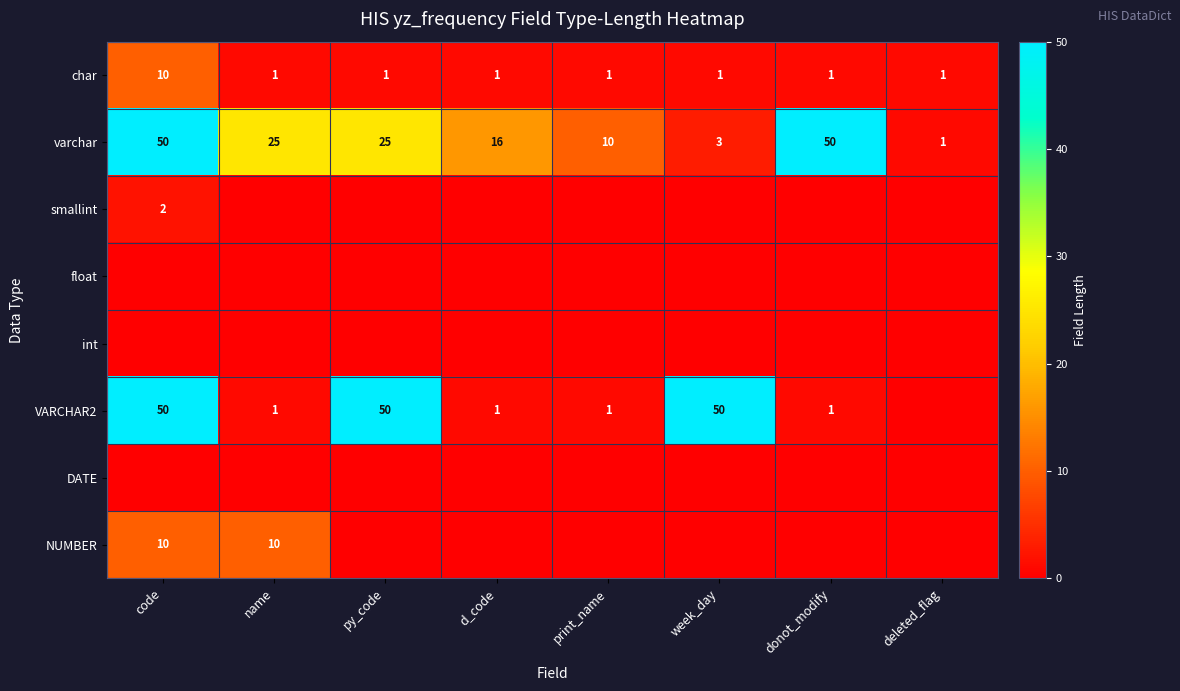

At which label does char reach its peak?

code